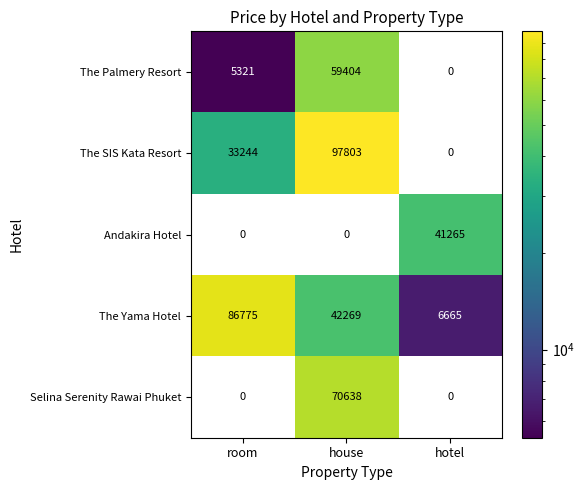

What is the total value across all series at room?

125340